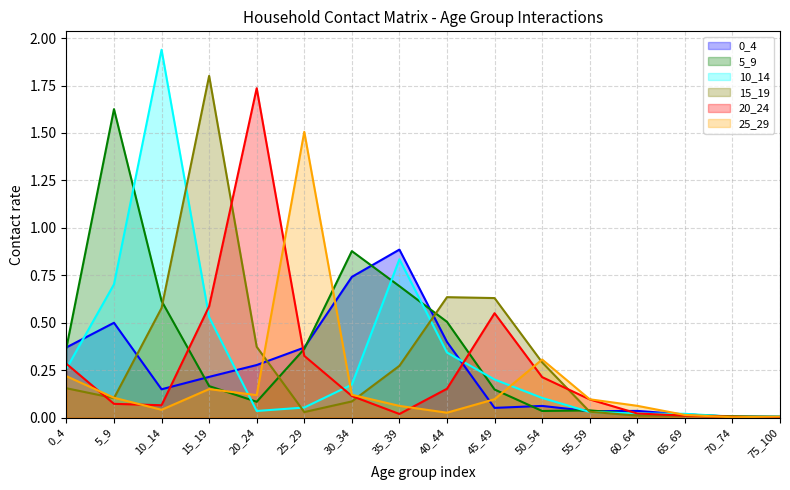

What are all the series names shown in the legend?

0_4, 5_9, 10_14, 15_19, 20_24, 25_29